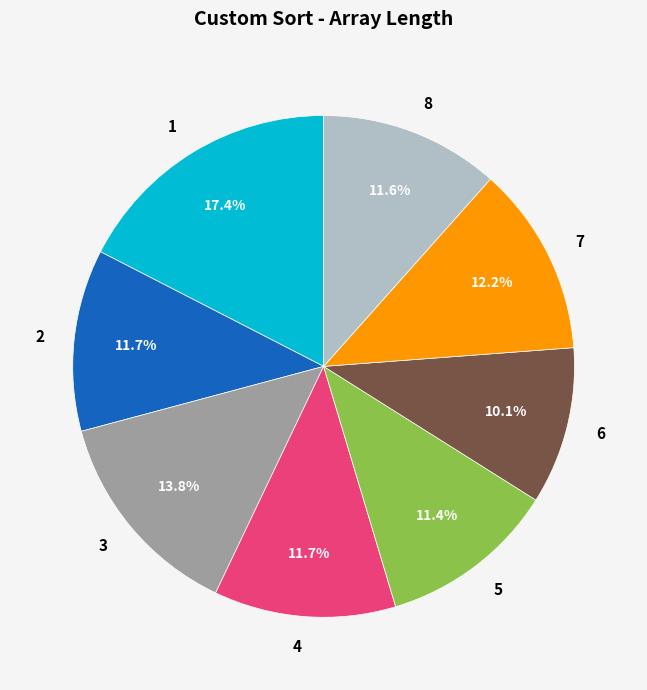

Does 7 represent more than half of the total?

No